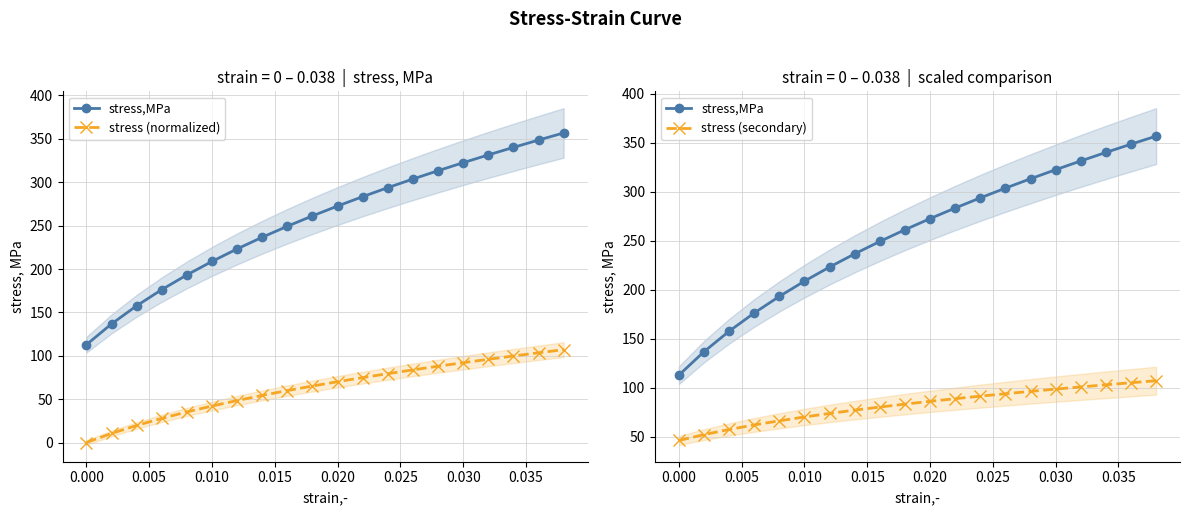

True or false: stress,MPa and stress (normalized) intersect in this chart.

False